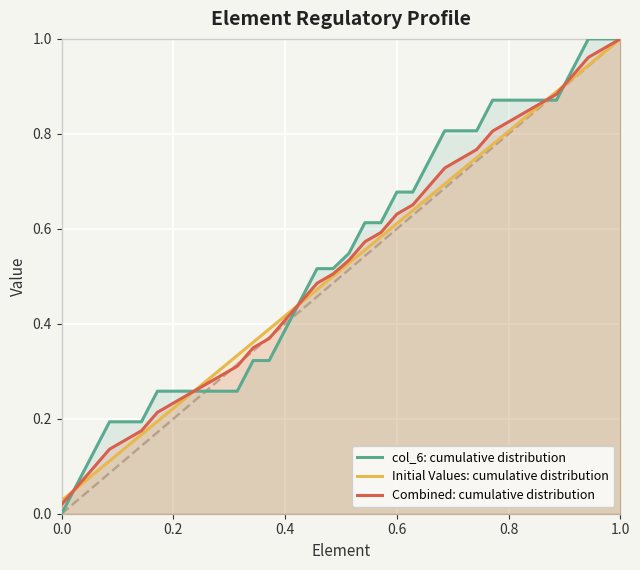

Which series has the widest spread of values?

col_6: cumulative distribution